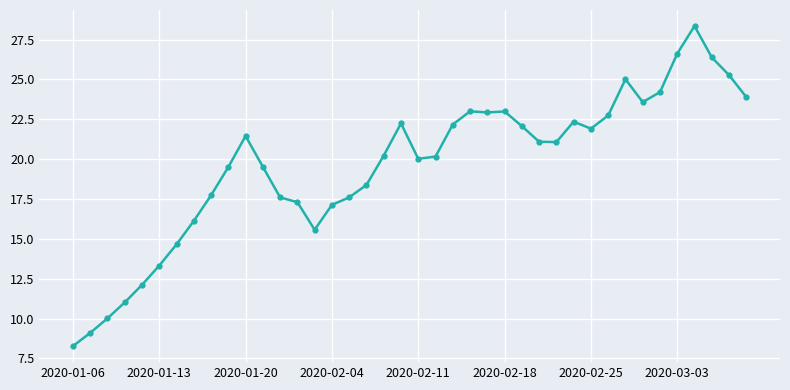

What is the value of the 37th point from the left?

28.4